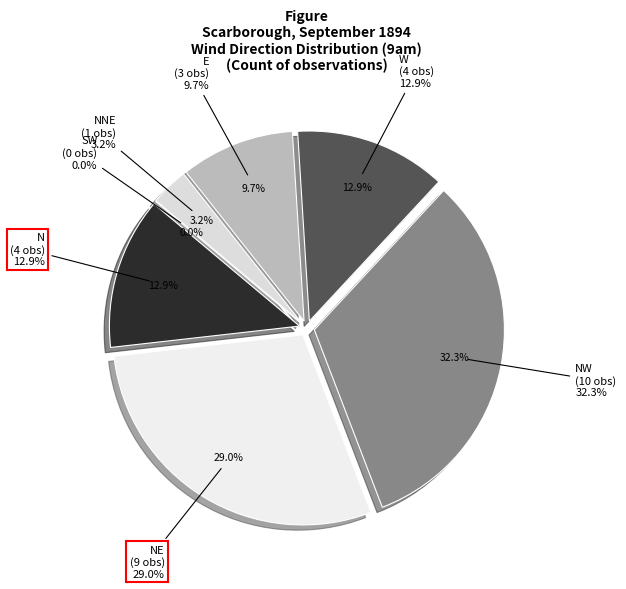

Rank the categories by value from lowest to highest.

SW, NNE, E, N, W, NE, NW